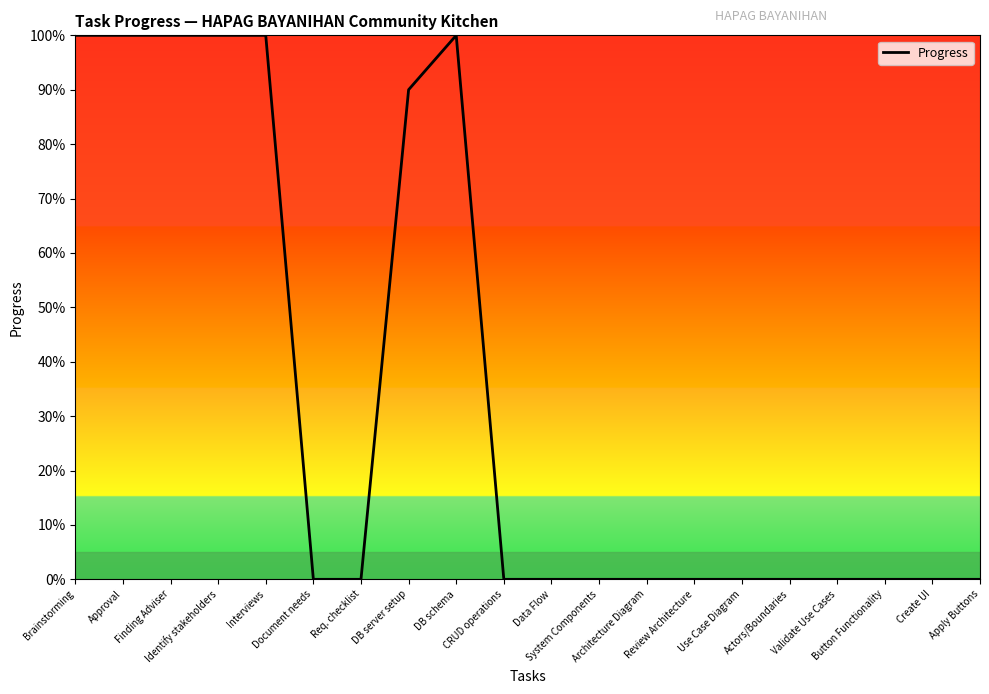

List the labels in order of value, smallest first.

Document needs, Req. checklist, CRUD operations, Data Flow, System Components, Architecture Diagram, Review Architecture, Use Case Diagram, Actors/Boundaries, Validate Use Cases, Button Functionality, Create UI, Apply Buttons, DB server setup, Brainstorming, Approval, Finding Adviser, Identify stakeholders, Interviews, DB schema